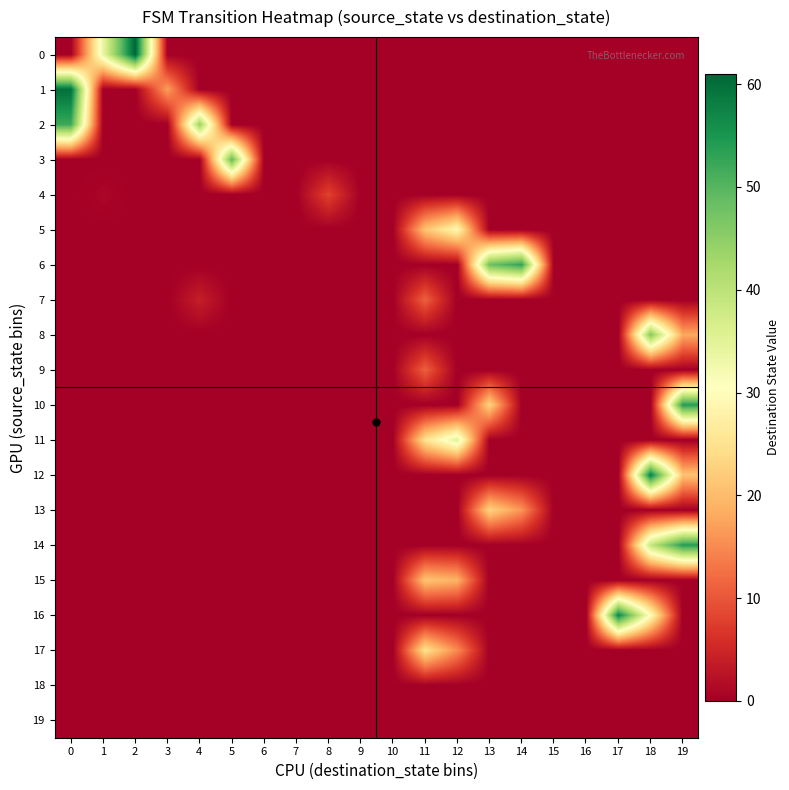

At which category is the sum across all series the highest?

18